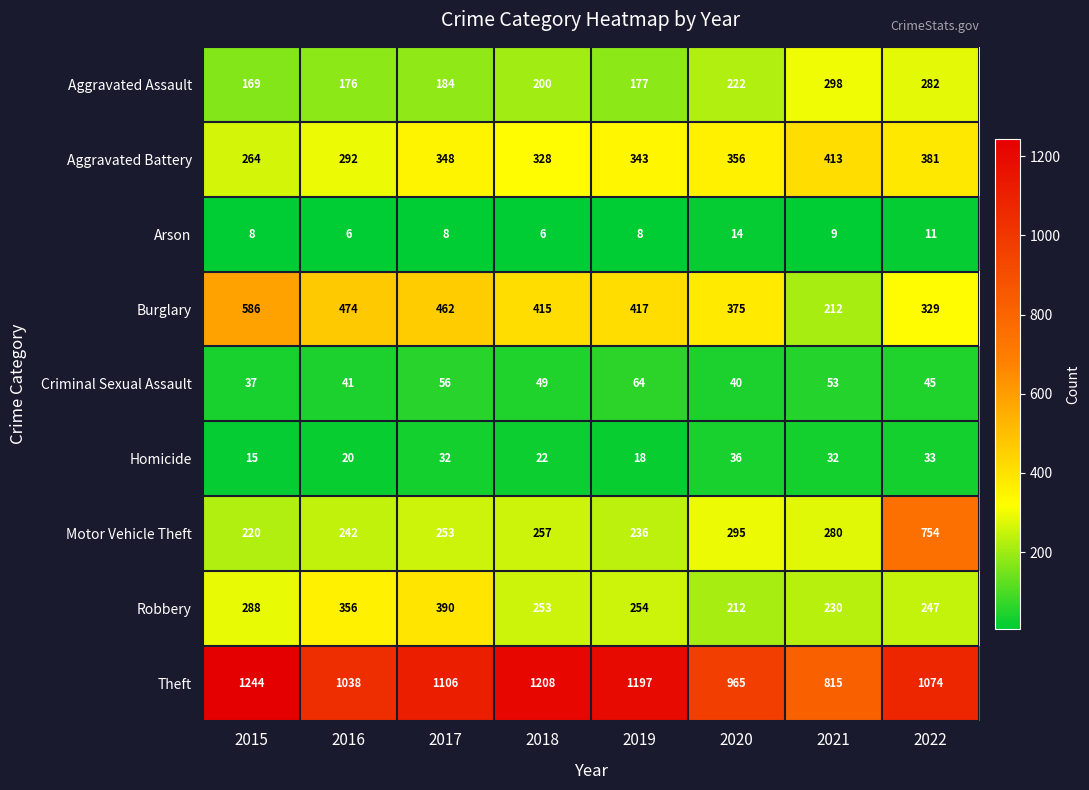

List the labels in order of Aggravated Battery value, smallest first.

2015, 2016, 2018, 2019, 2017, 2020, 2022, 2021